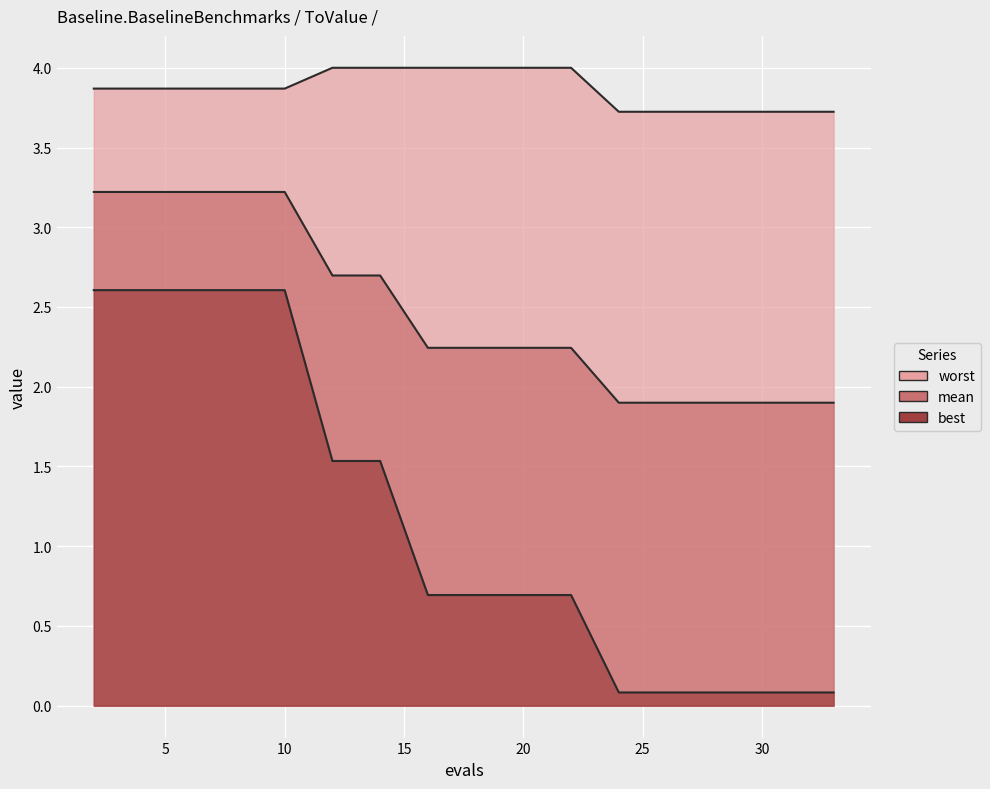

True or false: mean and worst cross at least once.

False